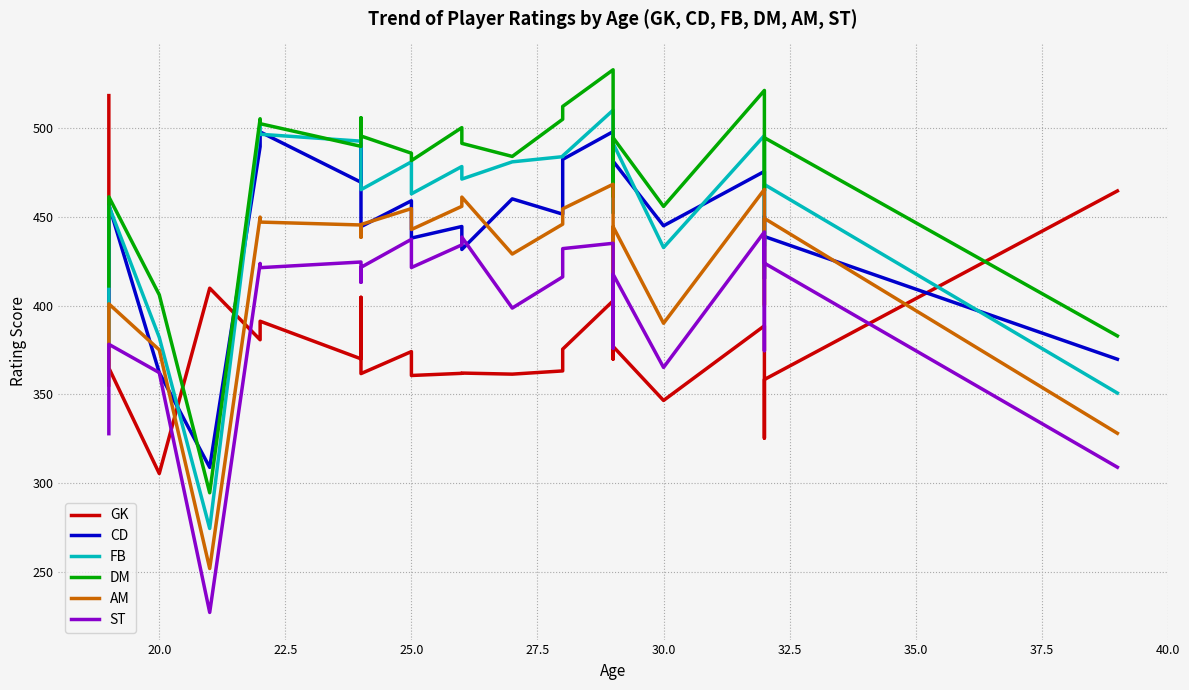

Which series has the widest spread of values?

DM